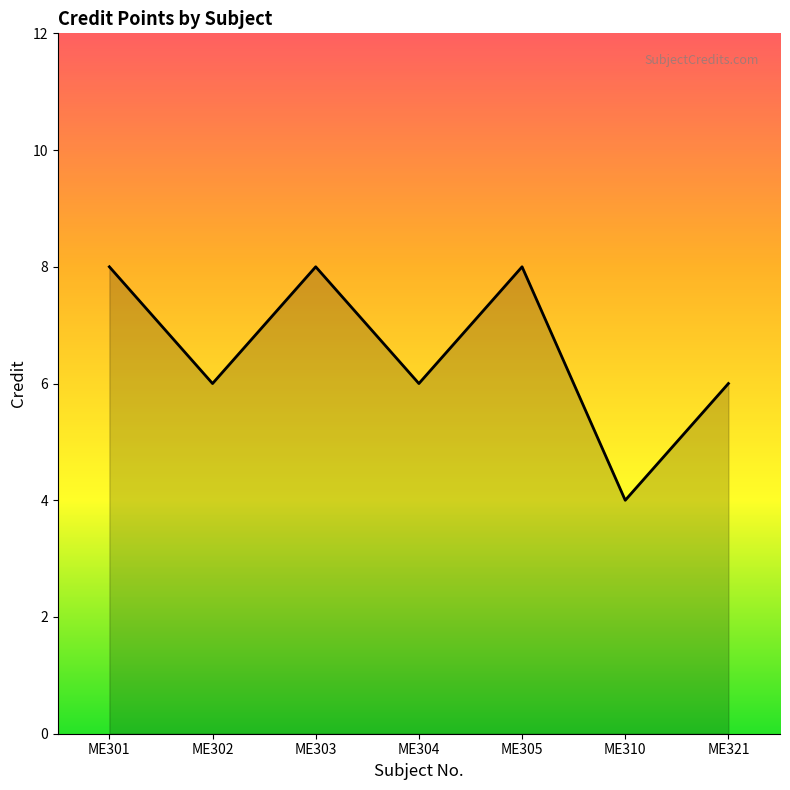

What is the difference between the second highest and minimum values?

4